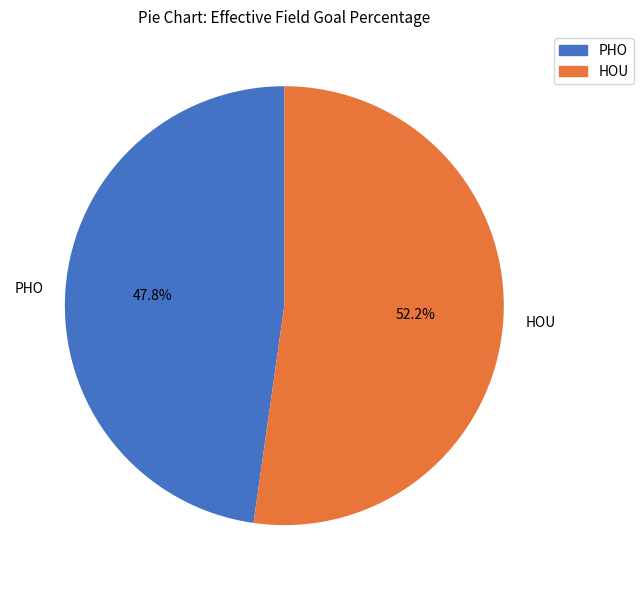

To the nearest percent, what is the average slice percentage?

50%